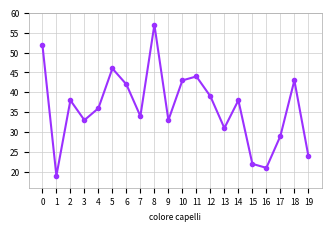

How many interior local valleys (lower than both neighbors) does the data have?

6